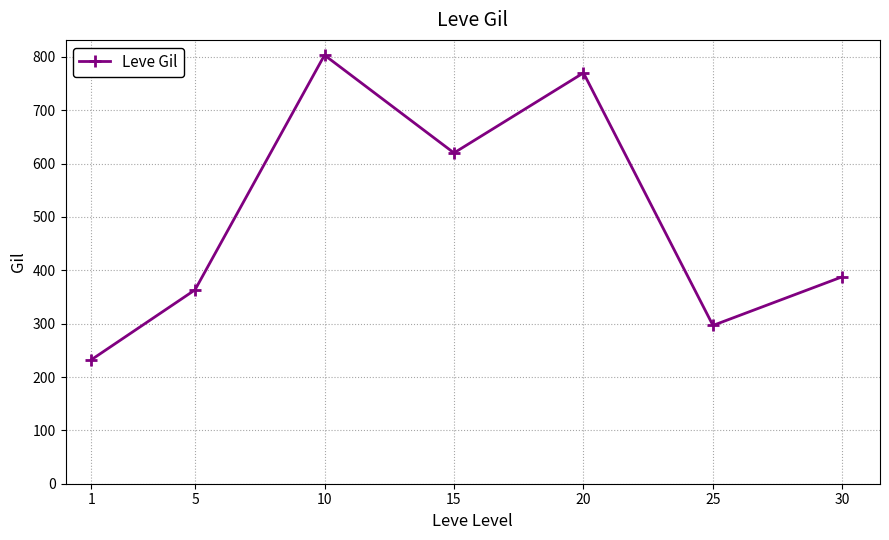

Between 10 and 15, which is larger?

10